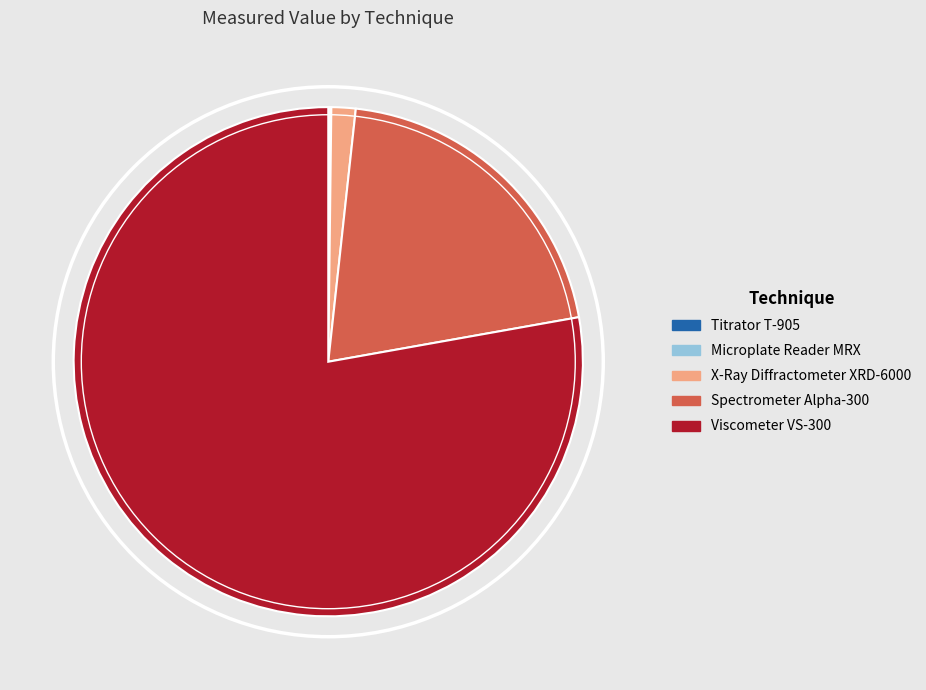

What is the ratio of the value at Viscometer VS-300 to the value at Spectrometer Alpha-300?

3.8